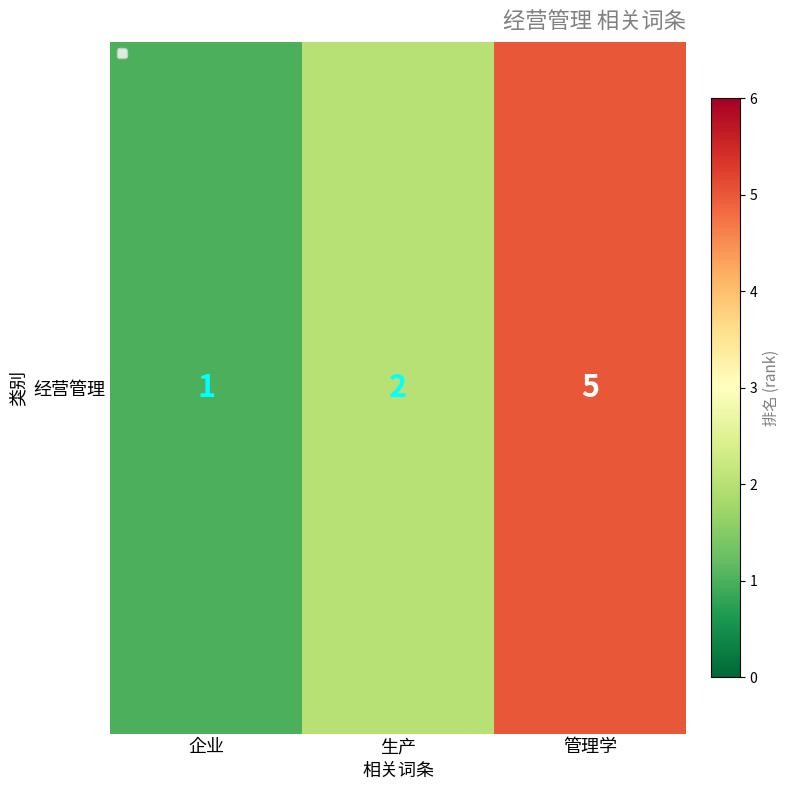

How many distinct data groups are displayed?

1